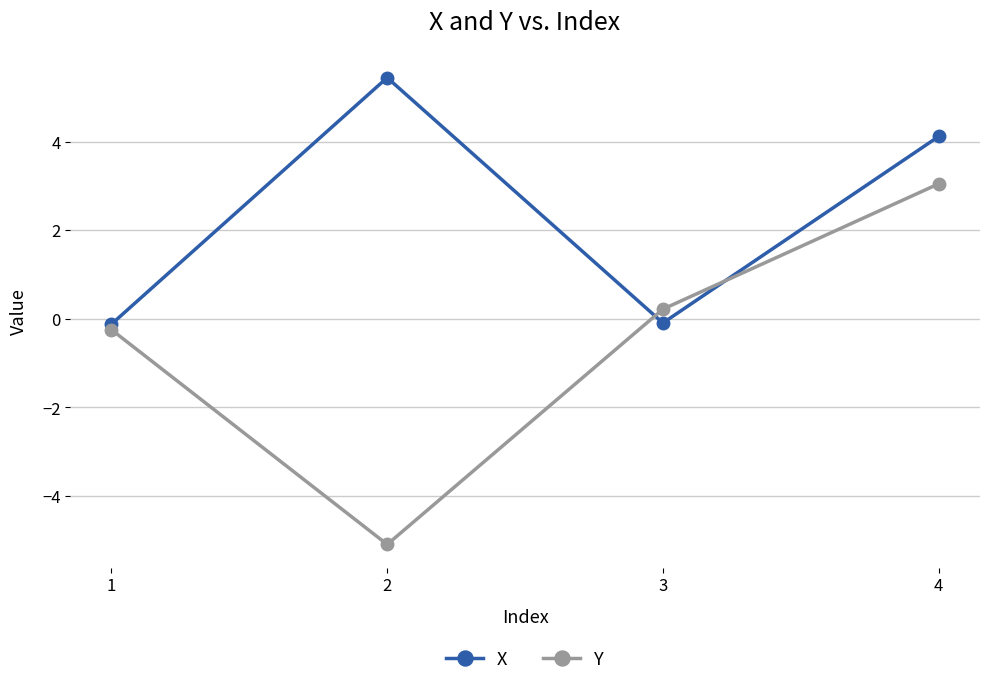

True or false: Y and X intersect in this chart.

True